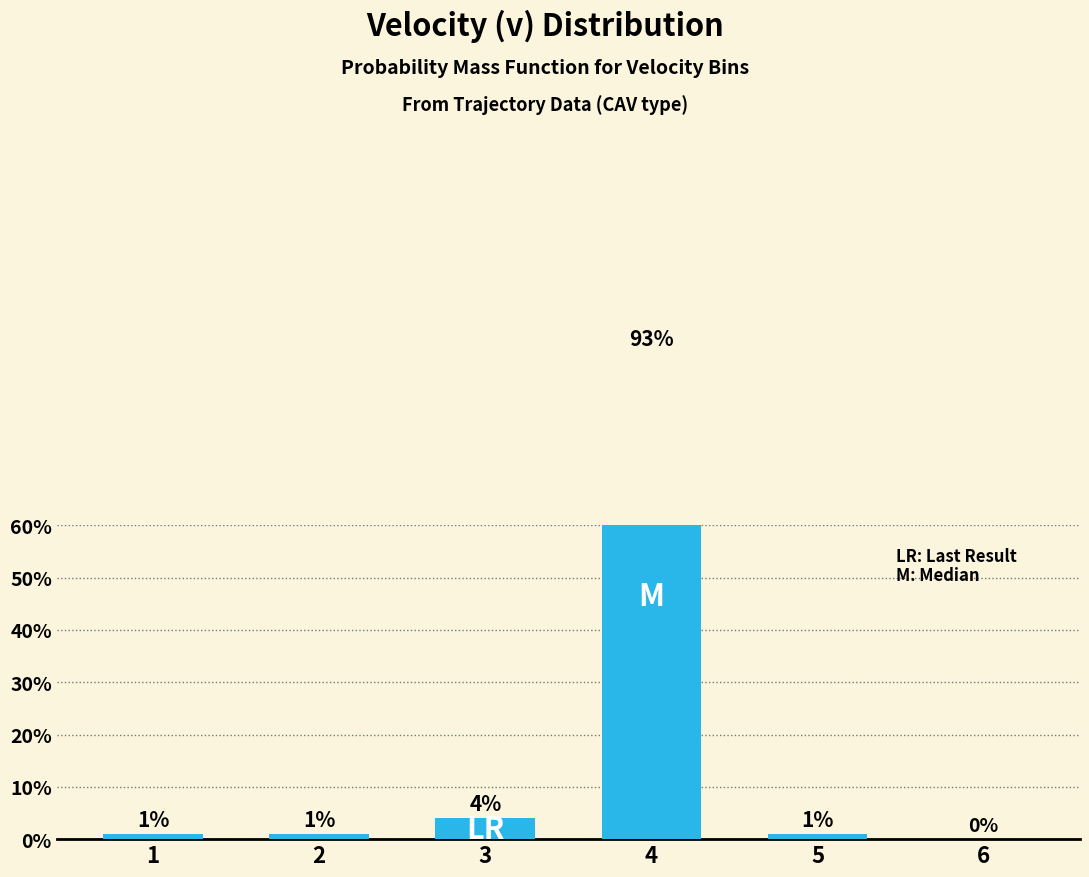

Reading left to right, transcribe all the data shown in this chart.

1=1	2=1	3=4	4=93	5=1	6=0